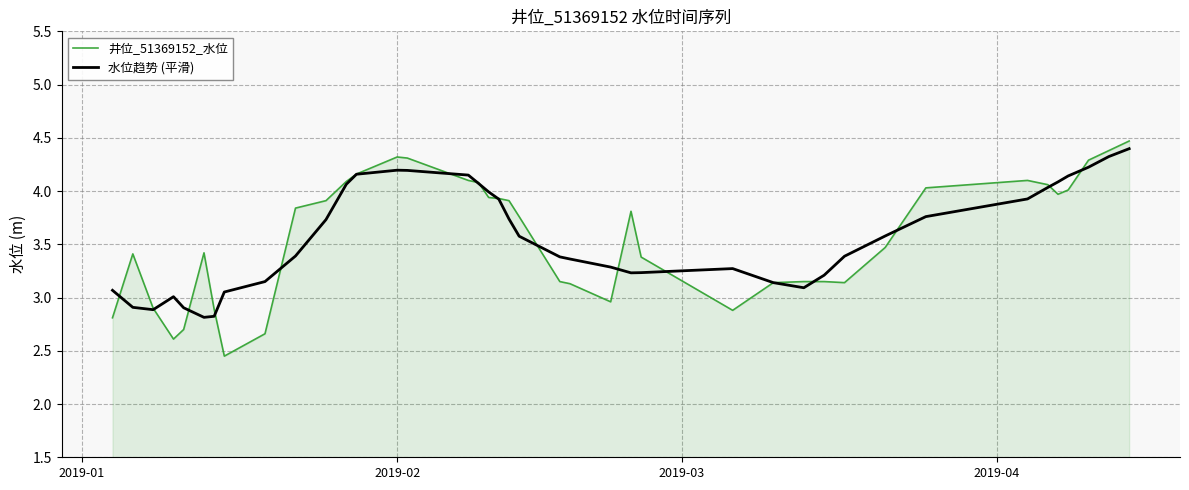

What is the maximum value for 井位_51369152_水位?

4.5